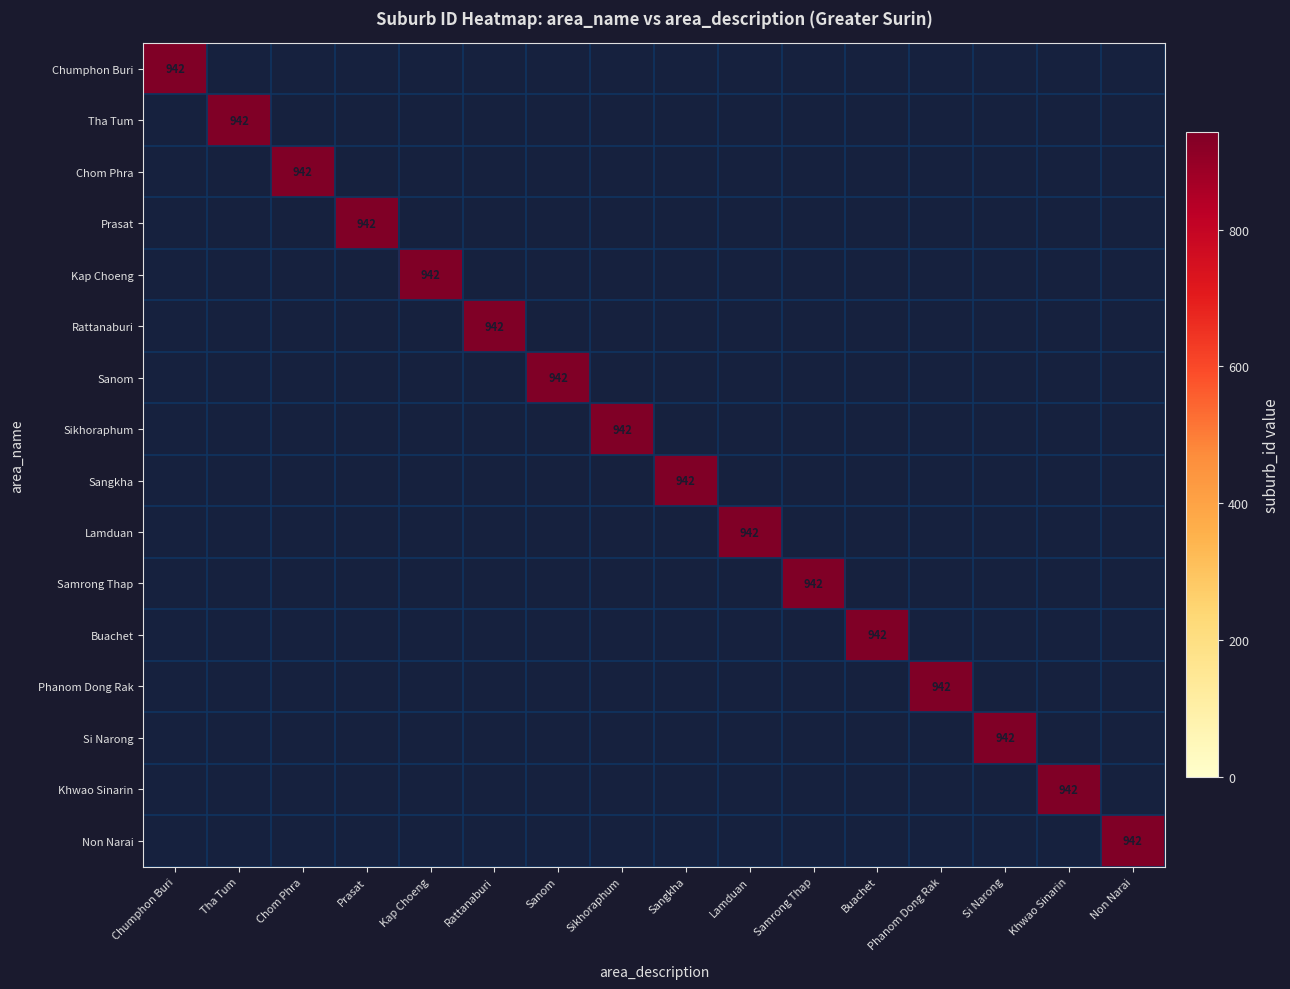

The Kap Choeng series shows 0 at 6. True or false?

True